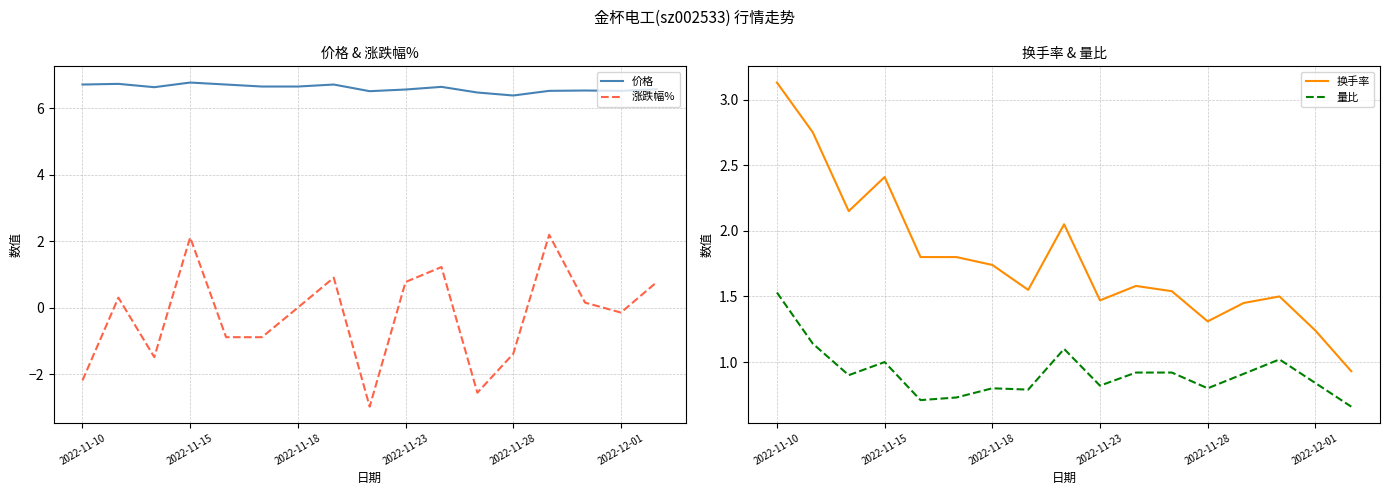

True or false: 涨跌幅% and 价格 cross at least once.

False